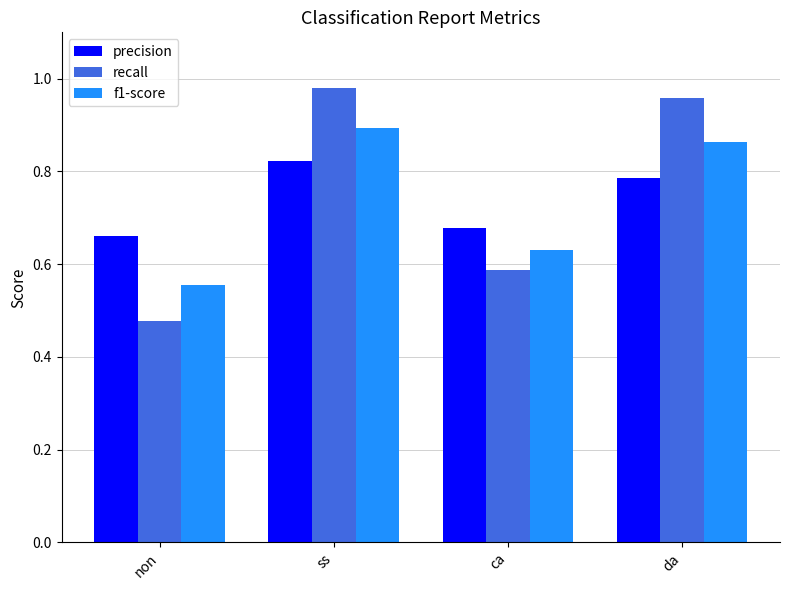

The value of f1-score at ss is 0.4. True or false?

False